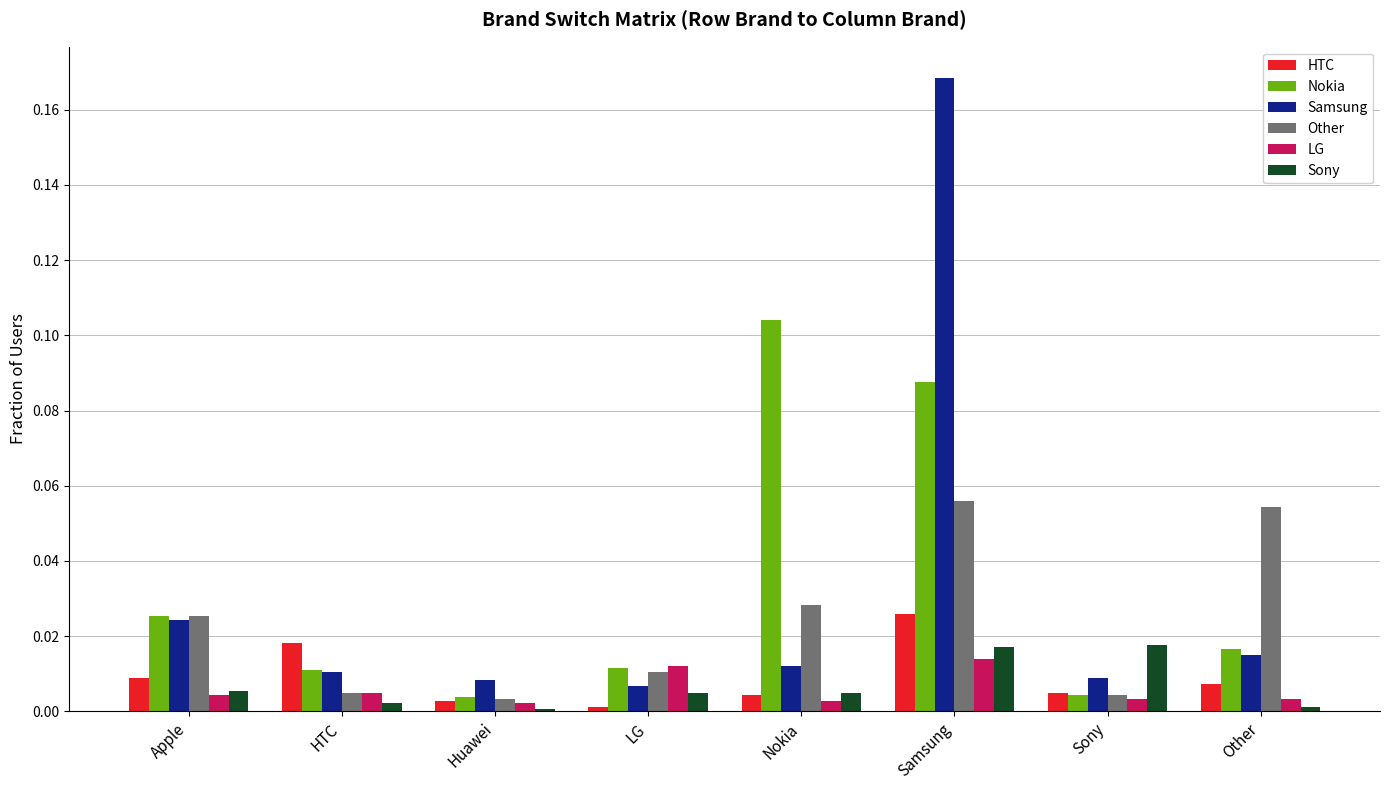

Is the value of Nokia at Sony greater than the value of HTC at Apple?

No